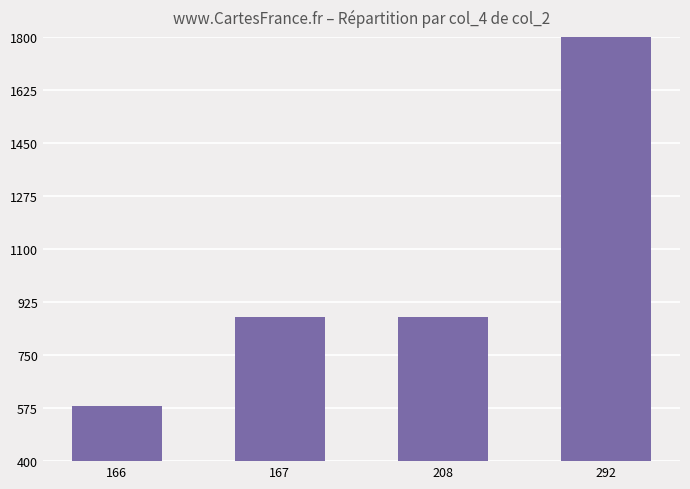

Count the number of categories in the chart.

4